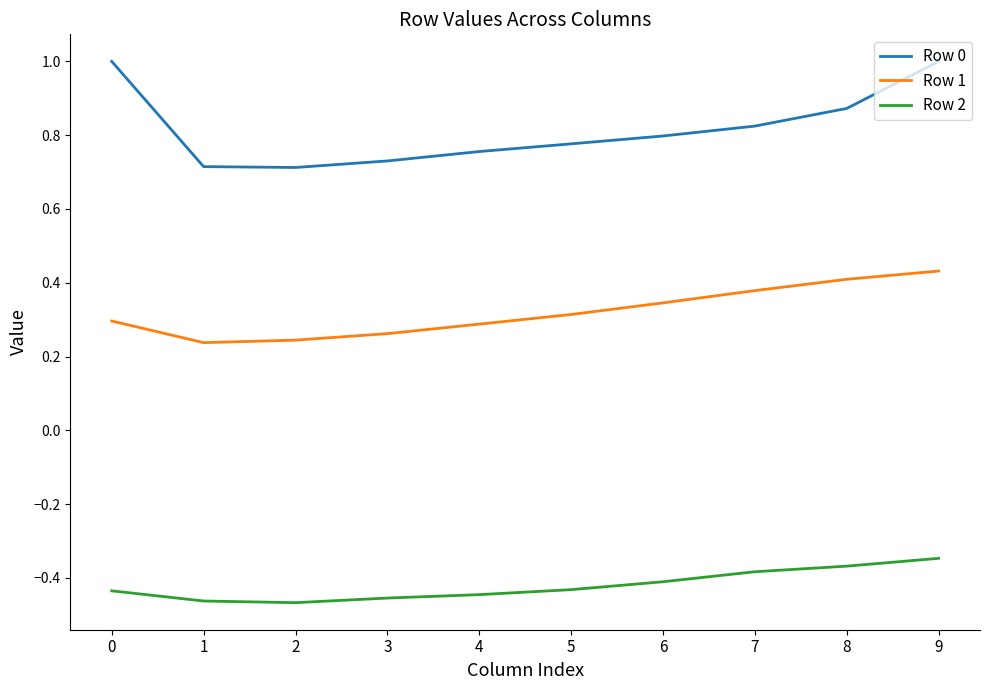

Is this an area chart (filled region under the line)?

No